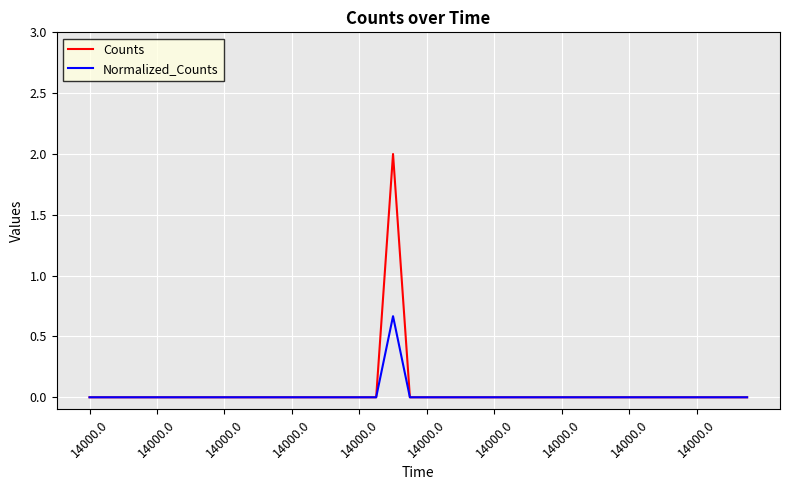

Rank the series by their maximum value, from highest to lowest.

Counts, Normalized_Counts